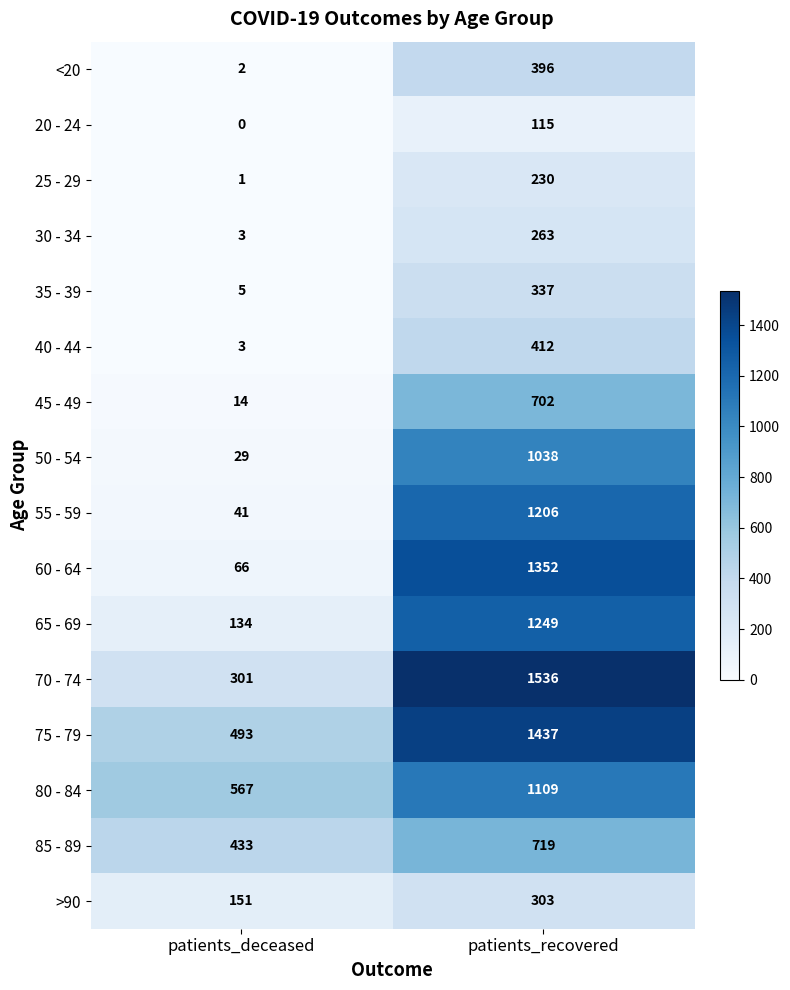

Read the 20 - 24 value at patients_recovered, to the nearest 50.

100